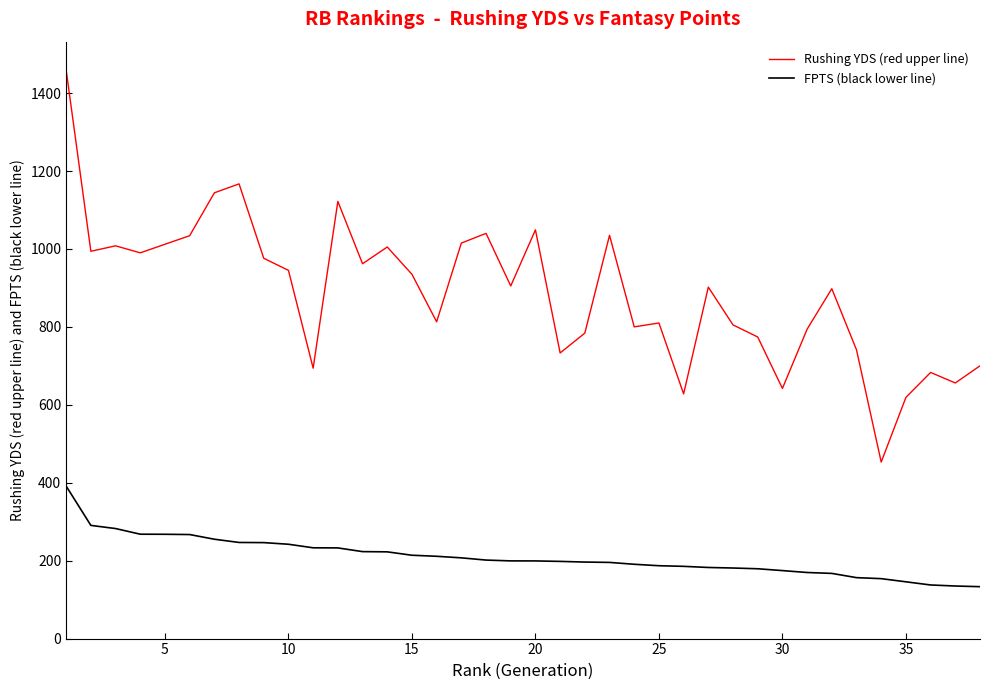

List the series in order of their overall mean, lowest first.

FPTS (black lower line), Rushing YDS (red upper line)